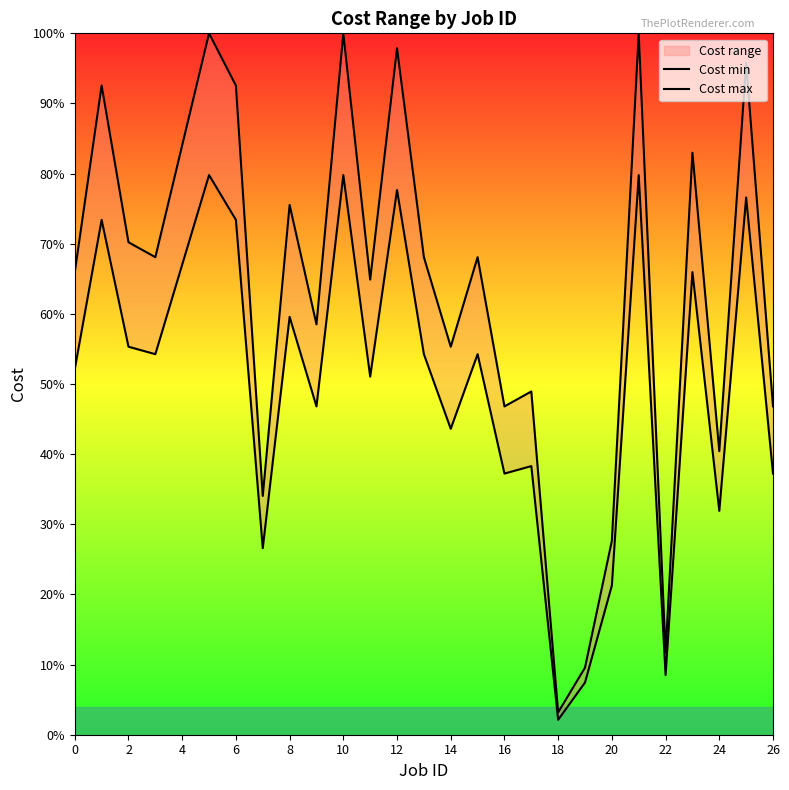

Which series changed the most between 18 and 19?

Cost max